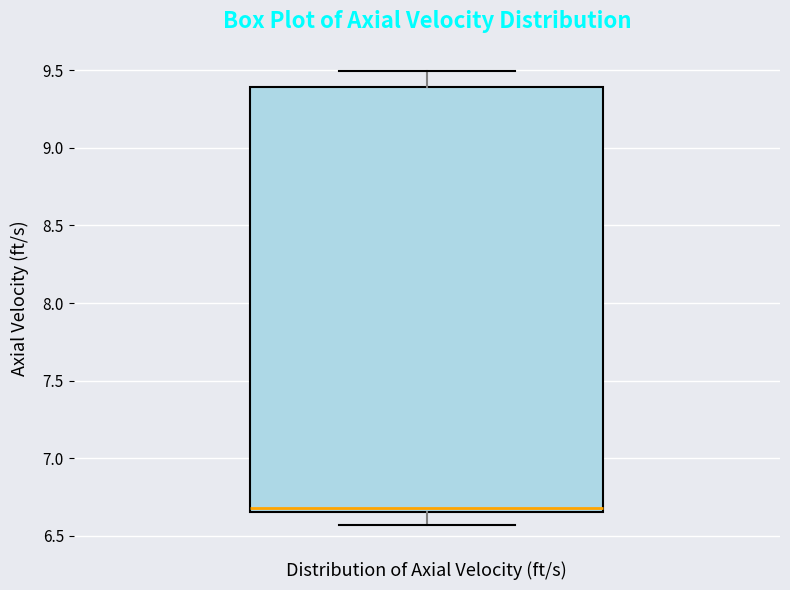

Read this box plot against the y-axis: the position of the median line, the range covered by the box, and the ends of both whiskers. The values are not printed on the chart, so give them approximately, as read against the axis.

median 6.70, box 6.65 to 9.40, whiskers 6.55 to 9.50